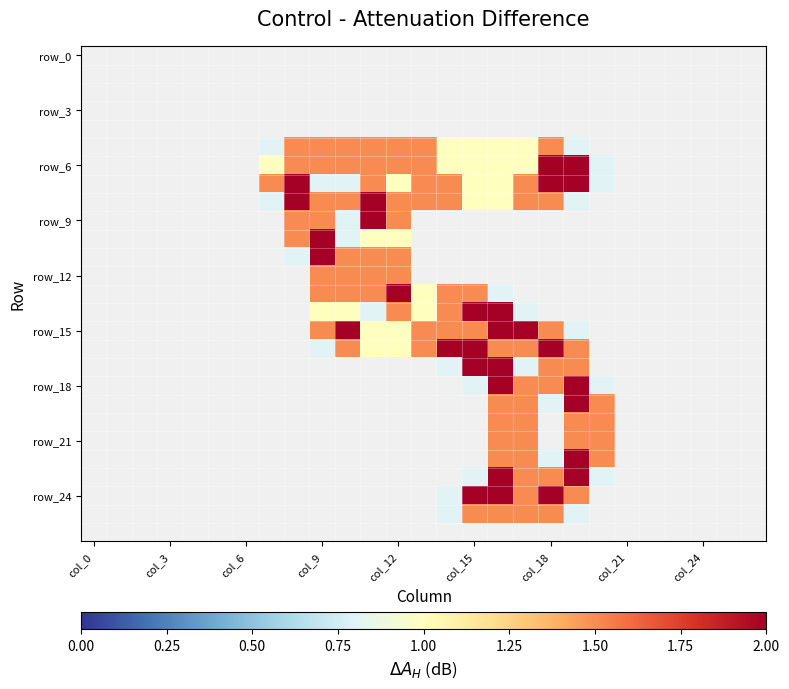

At how many categories does at least one series exceed 0?

14